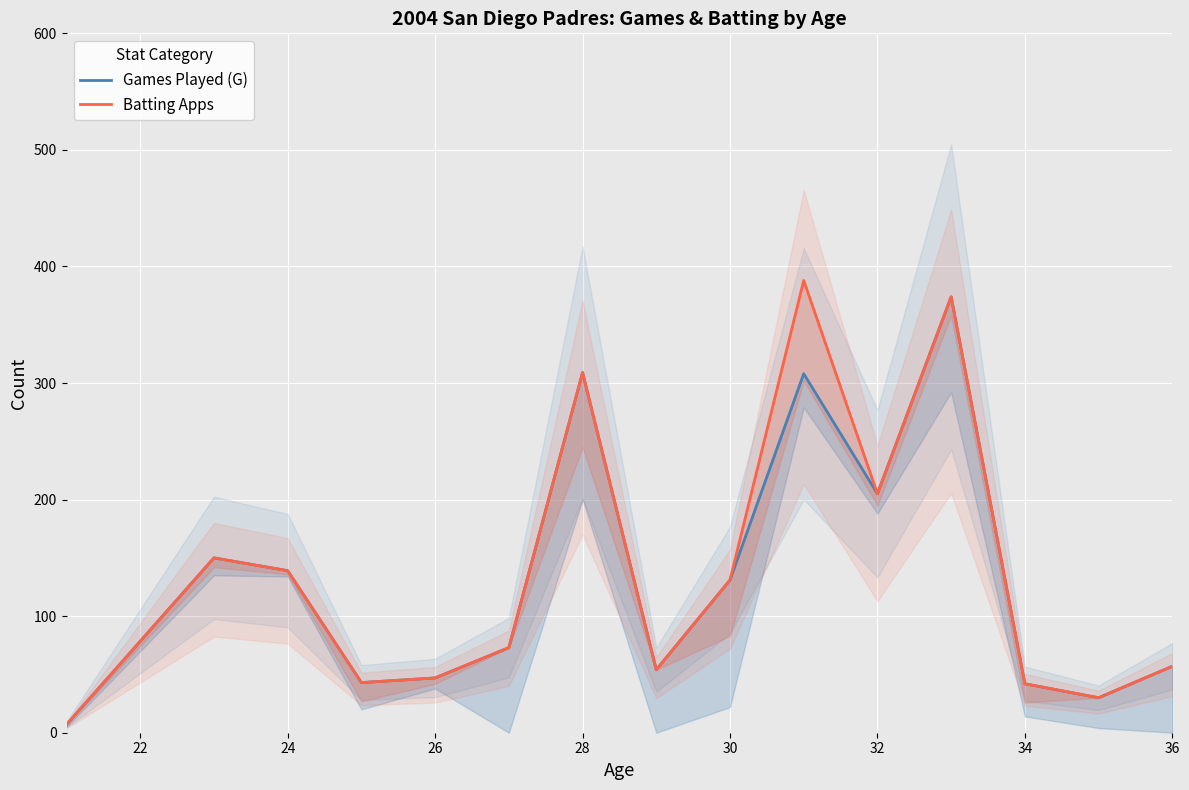

How many values in the Batting Apps series are below 73?

7